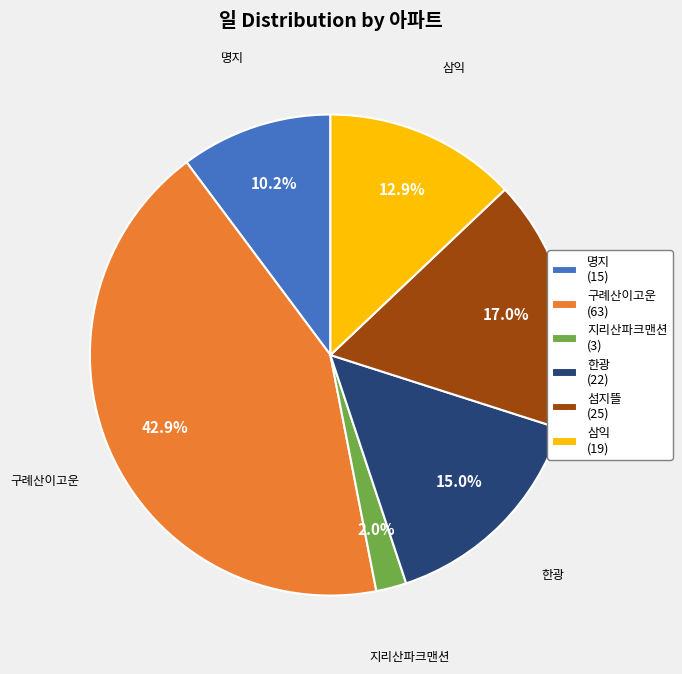

Count the number of slices in the pie.

6